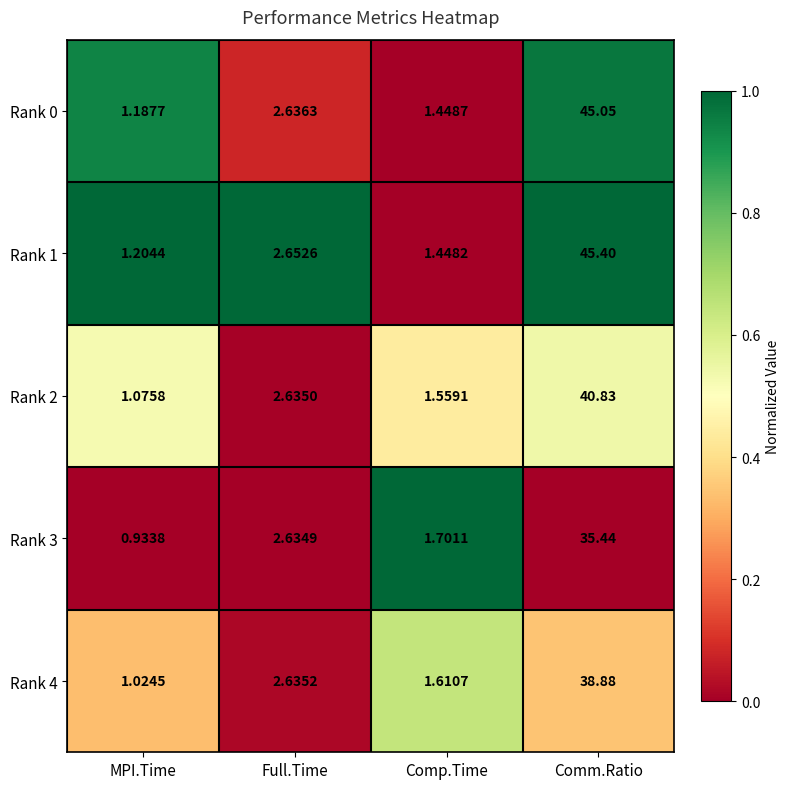

At which label is Rank 0 closest to 23?

Full.Time